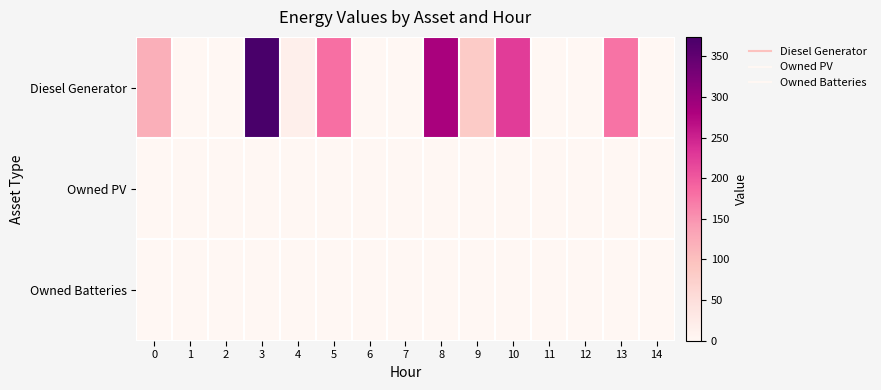

Count the number of data series in this chart.

3